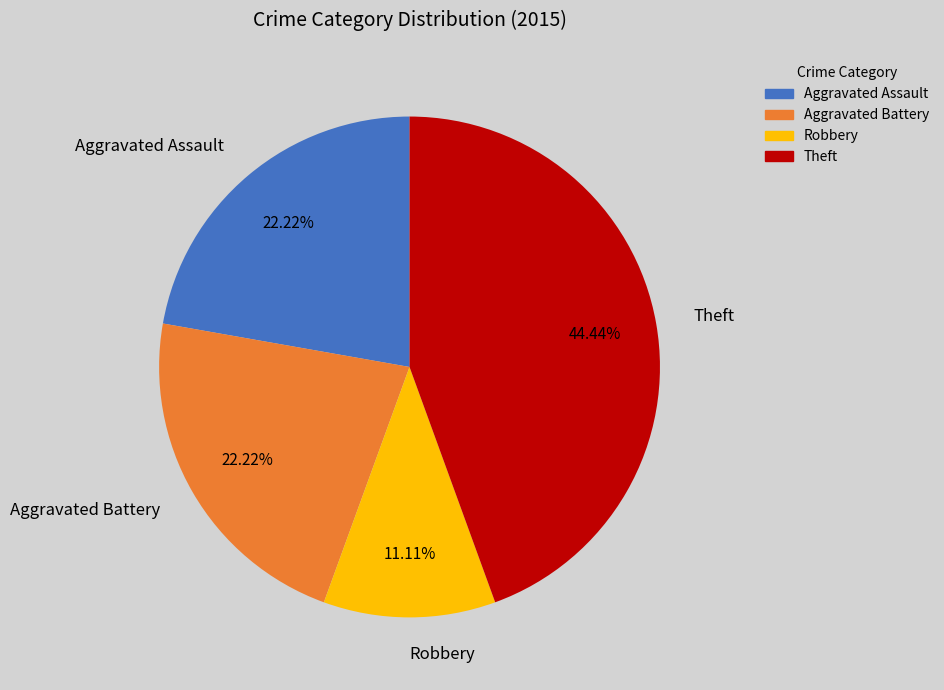

Does Aggravated Battery represent more than half of the total?

No